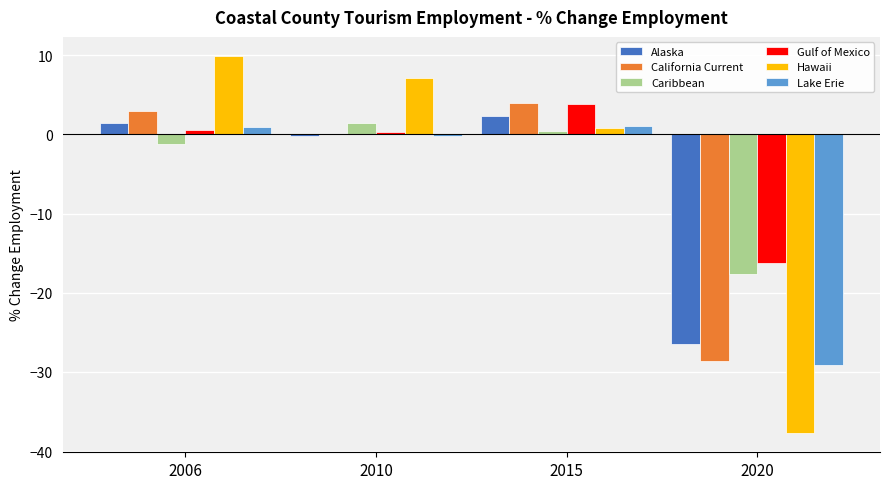

What is the maximum value shown in the chart?

9.9